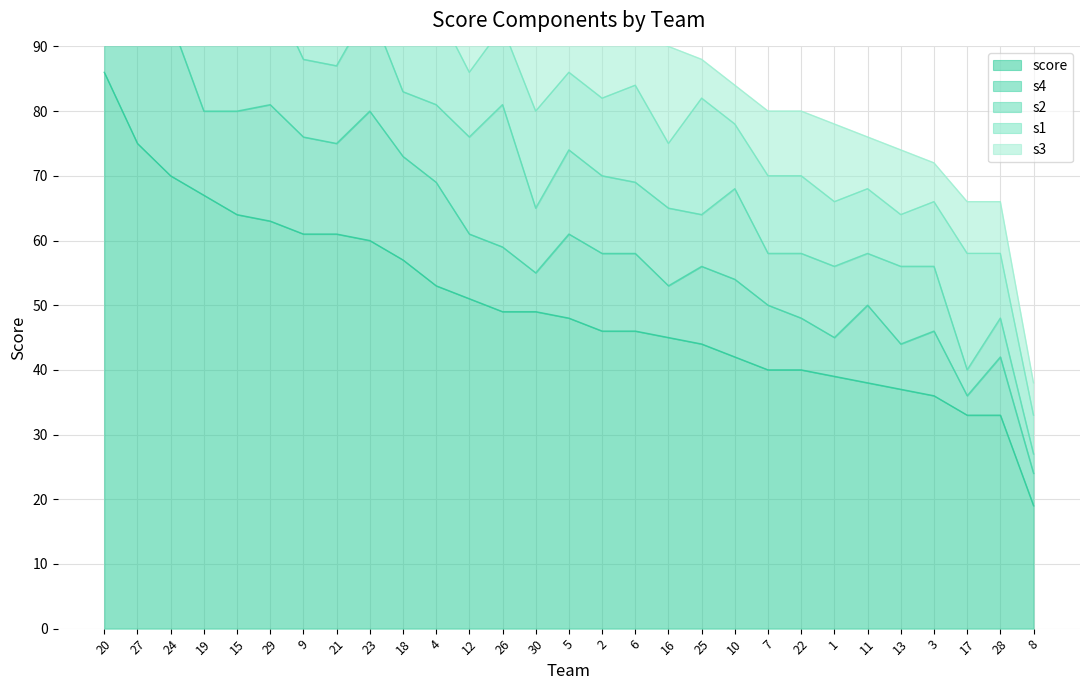

What is the label of the 23rd point from the left?

1